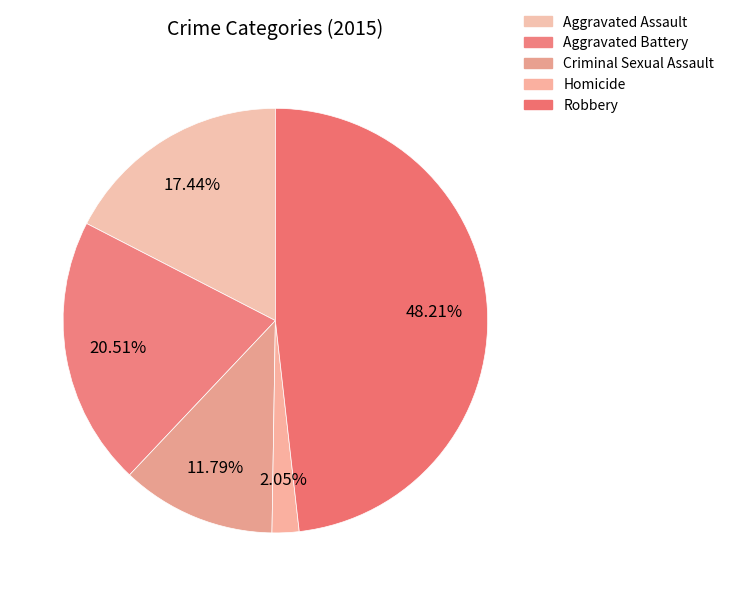

To the nearest percent, what percentage of the pie is Aggravated Assault?

17%